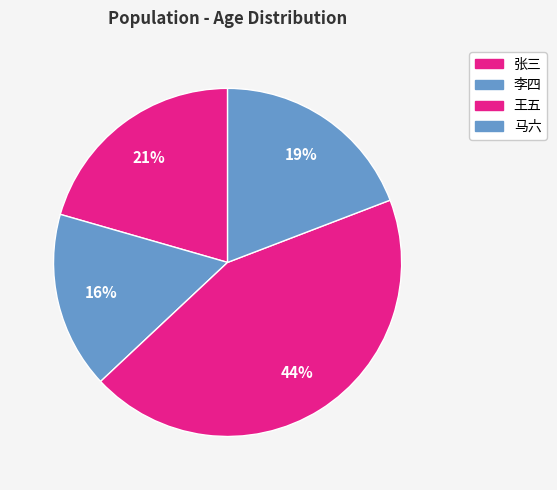

What percentage is NOT represented by 李四?

83.6%